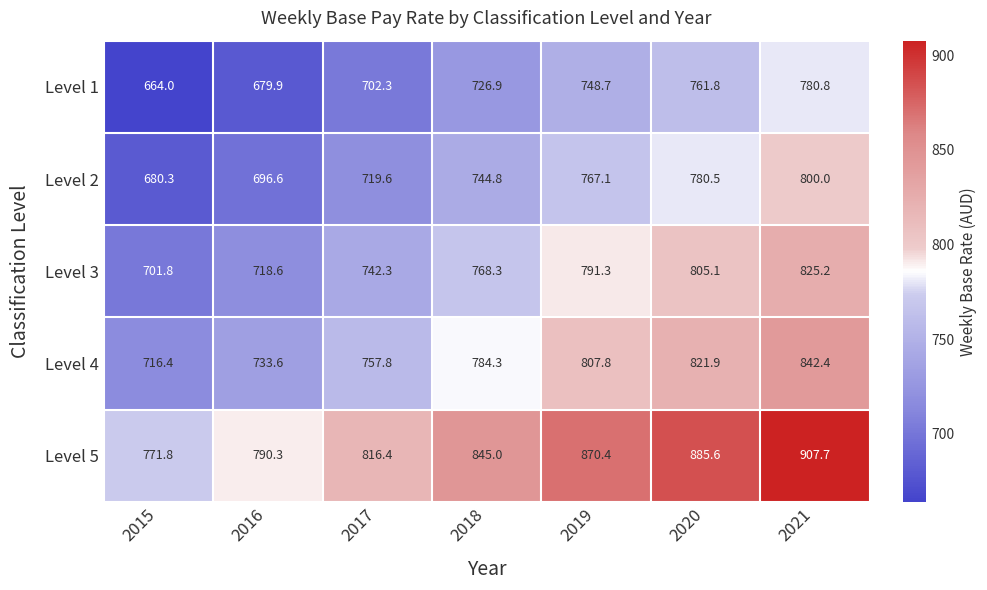

Which series has the largest total across all categories?

Level 5